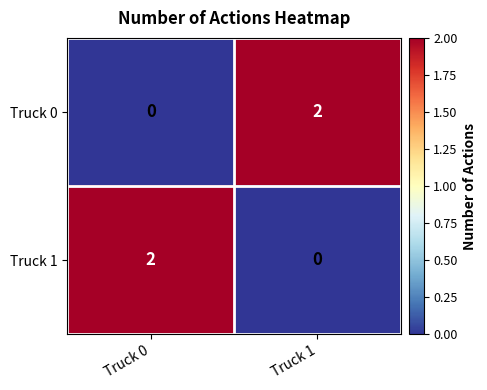

What is the total value across all series at Truck 1?

2